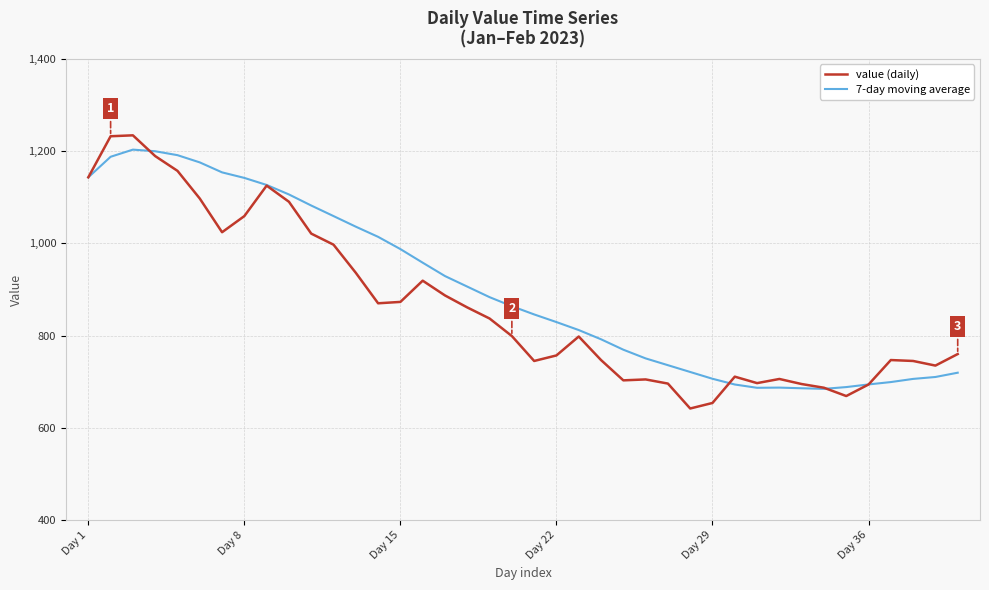

Which series has the largest range (max minus min)?

value (daily)